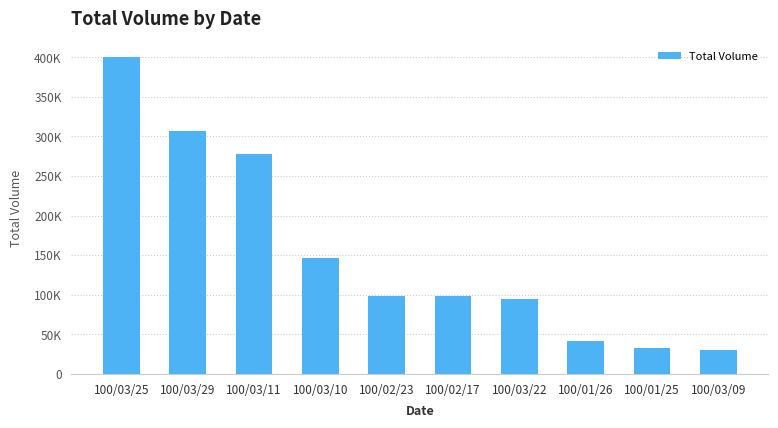

What is the change in value from 100/02/17 to 100/03/22?

-4000